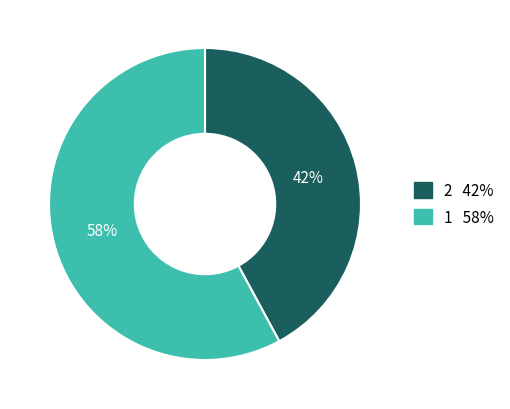

Which category has the biggest portion of the pie?

1